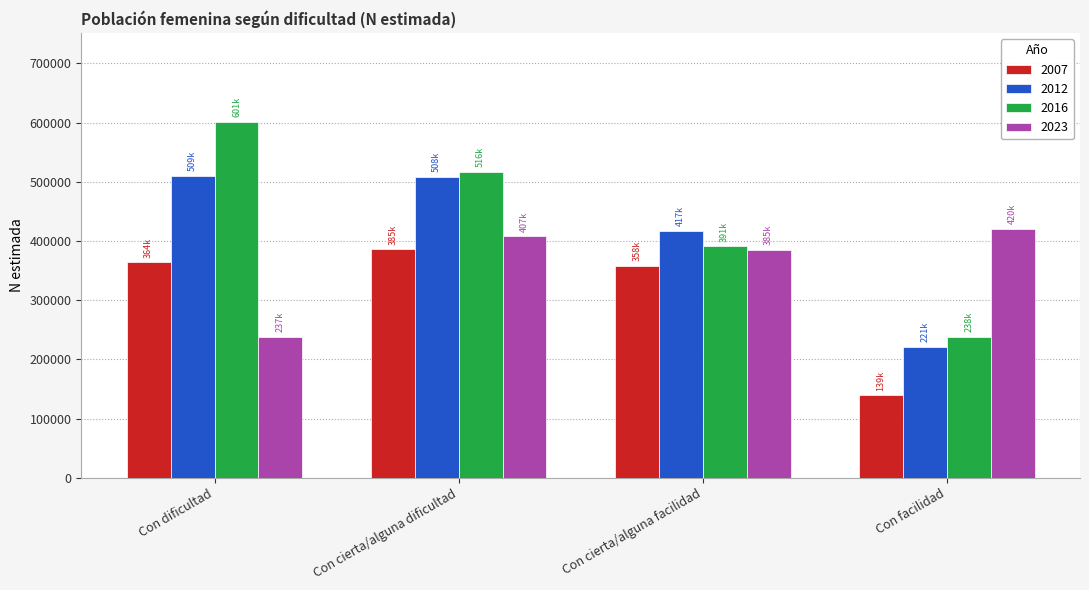

Between Con dificultad and Con facilidad, which series saw the biggest shift?

2016